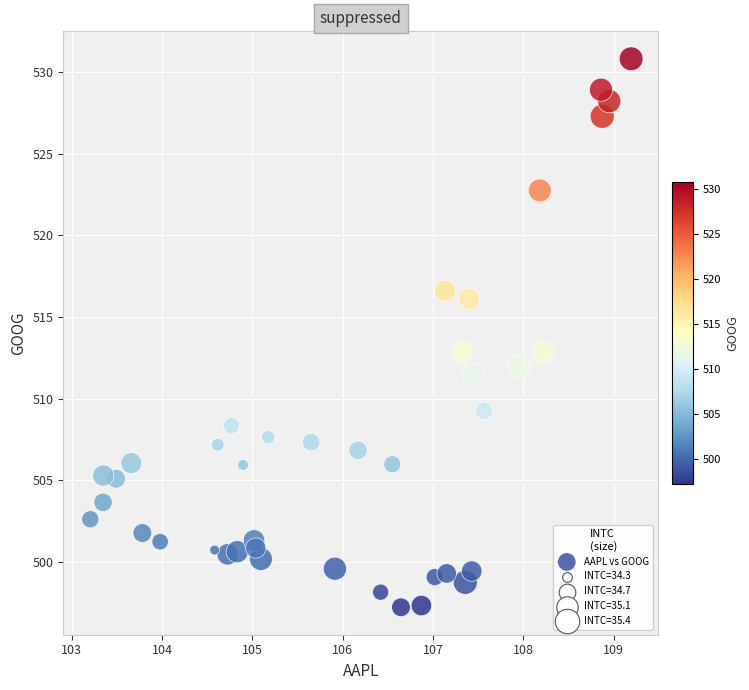

What is the range of X values (max minus min)?

6.0